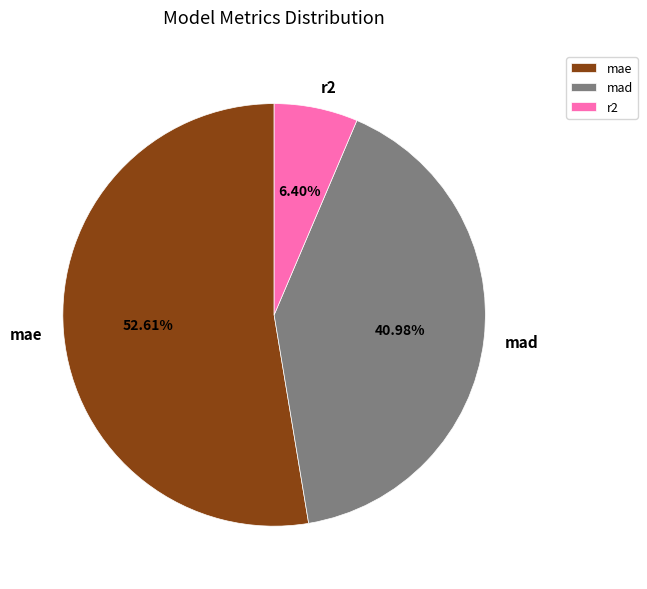

To the nearest percent, what percentage of the pie is mae?

53%